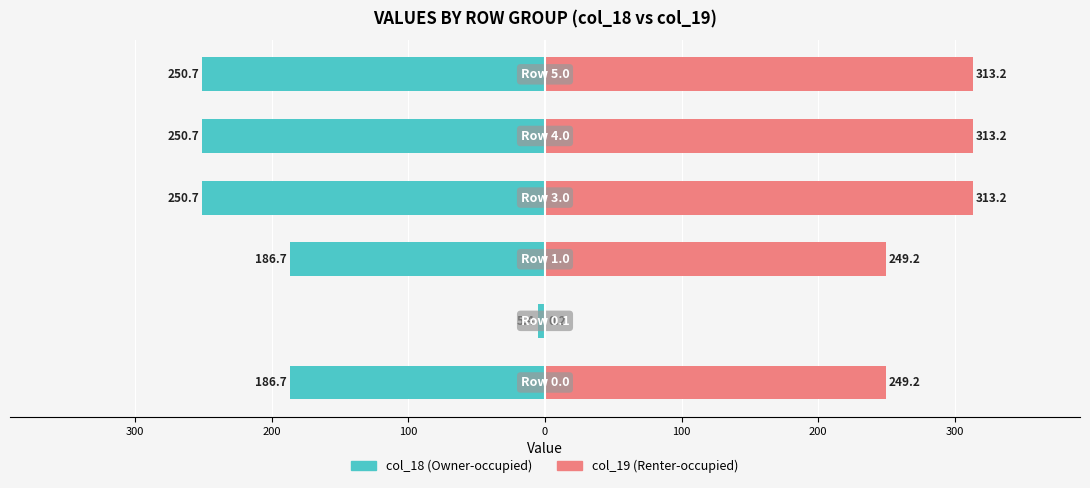

Rank the series by their average value, from lowest to highest.

col_18, col_19